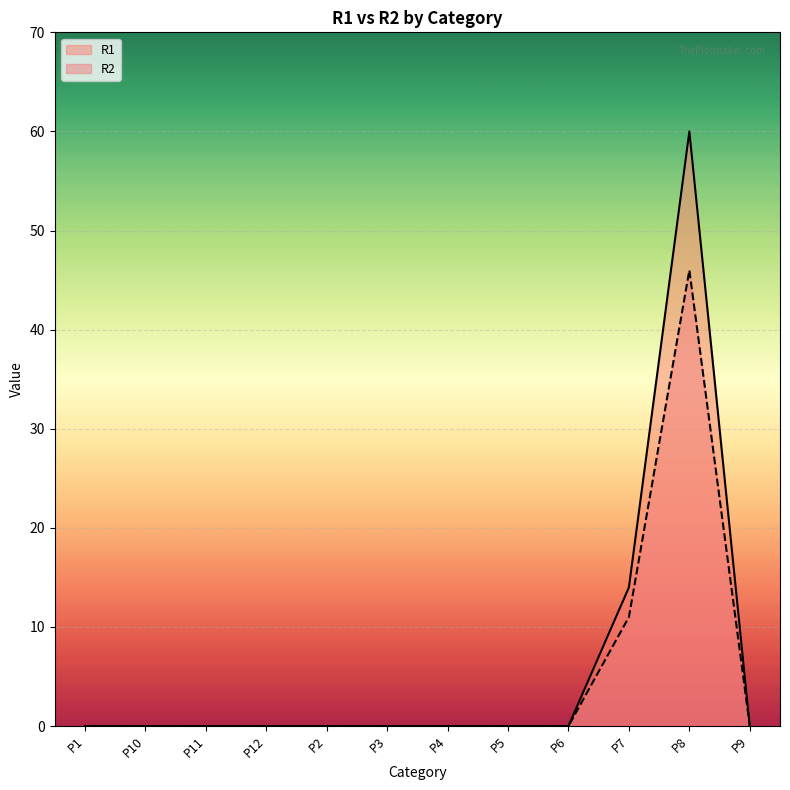

What is the average value of the R2 series?

5